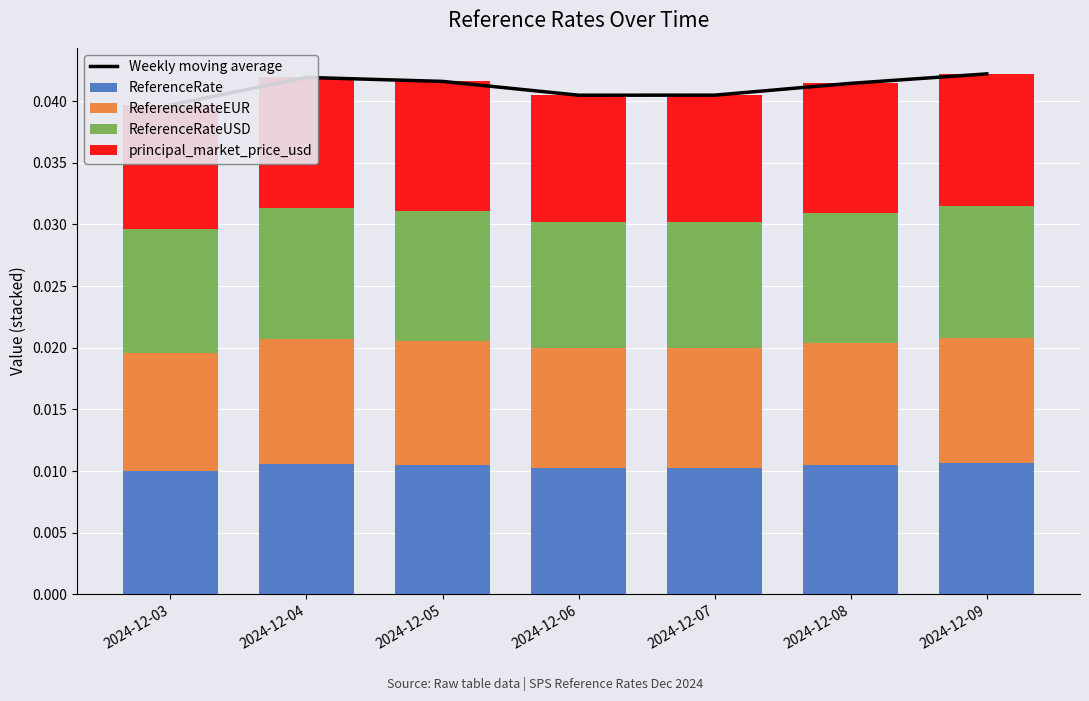

Rank the series by their maximum value, from highest to lowest.

Weekly moving average, principal_market_price_usd, ReferenceRate, ReferenceRateUSD, ReferenceRateEUR